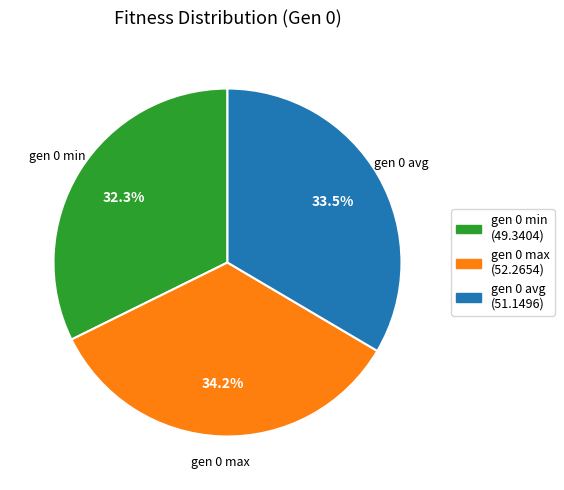

What is the ratio of the value at gen 0 min to the value at gen 0 max?

0.9